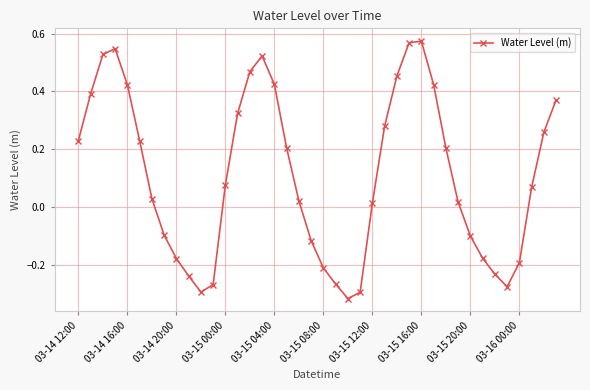

What is the sum of all values?

4.4